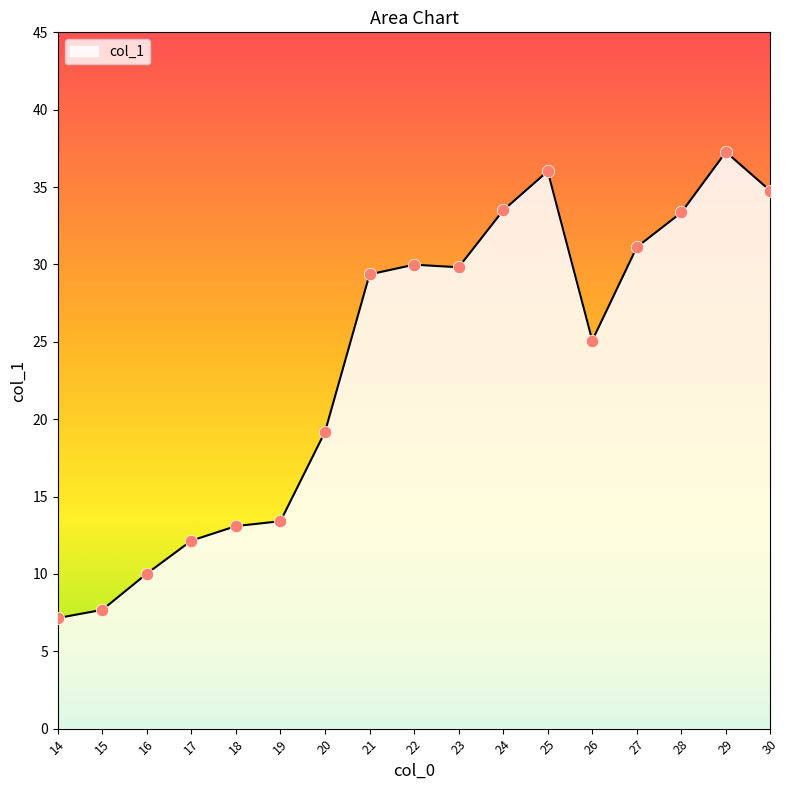

What is the change in value from 24 to 29?

+3.8